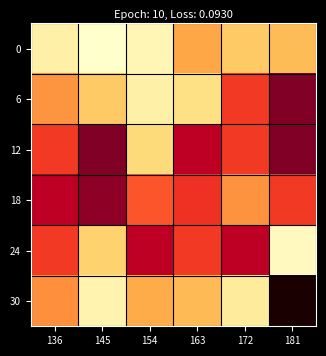

What is the total value across all series at 145?

2164.0